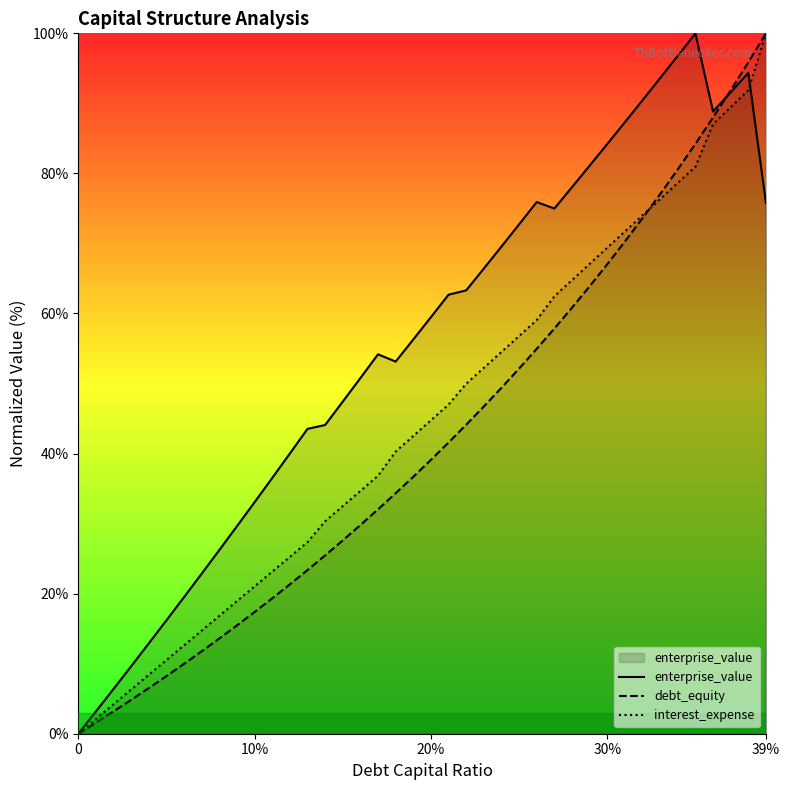

At which label does interest_expense first exceed 44?

20%